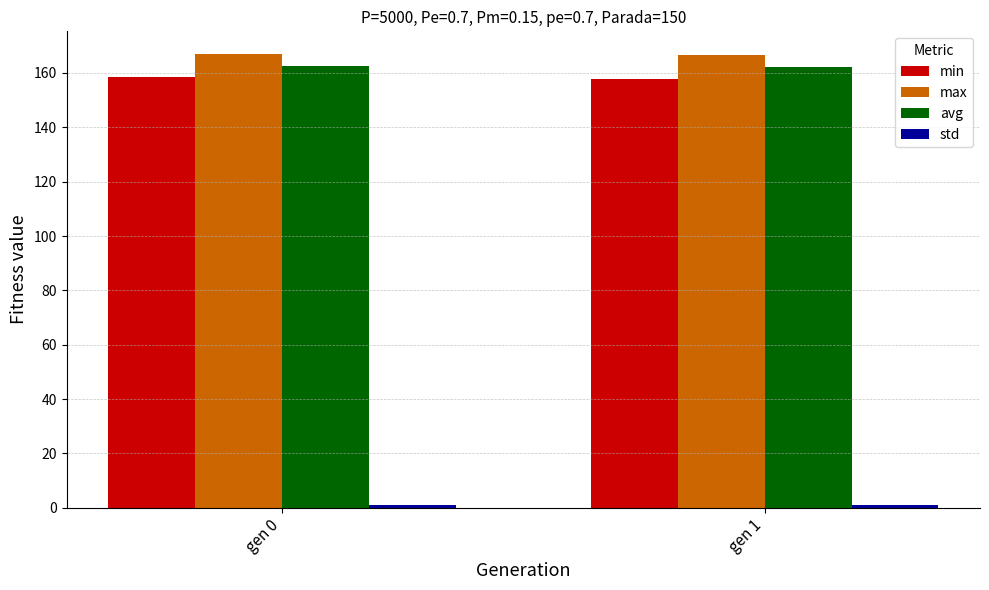

What is the maximum value for max?

167.0